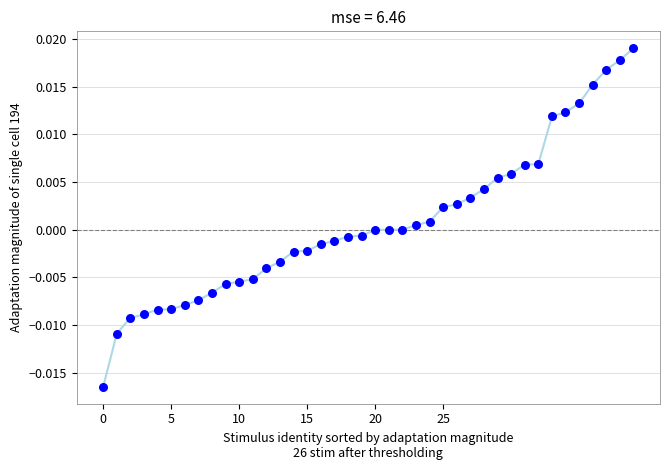

How many lines are shown in the chart?

1